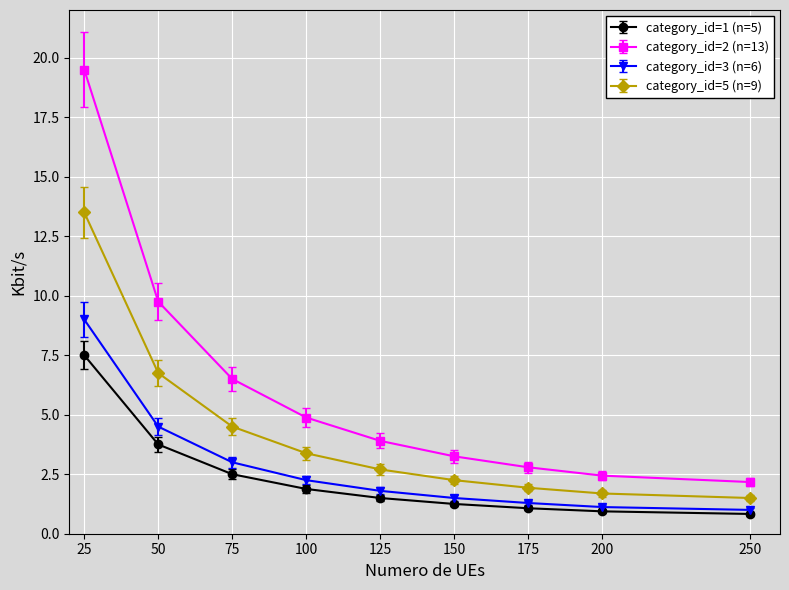

At which category is the sum across all series the highest?

25